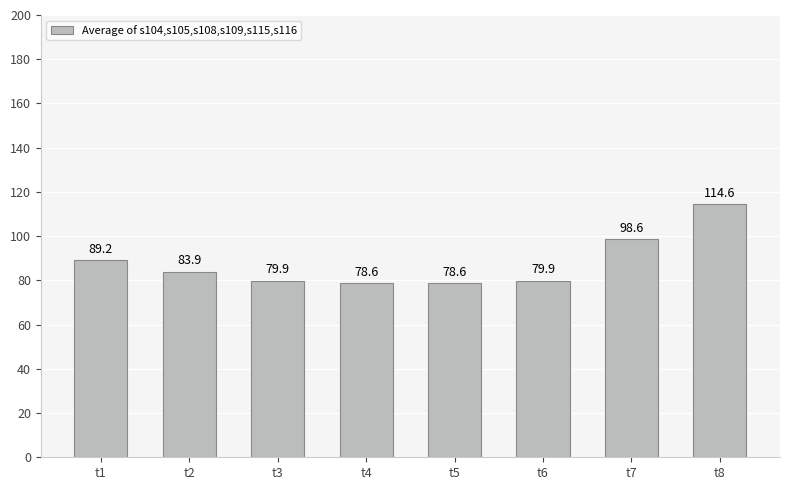

What is the greatest value displayed?

114.6